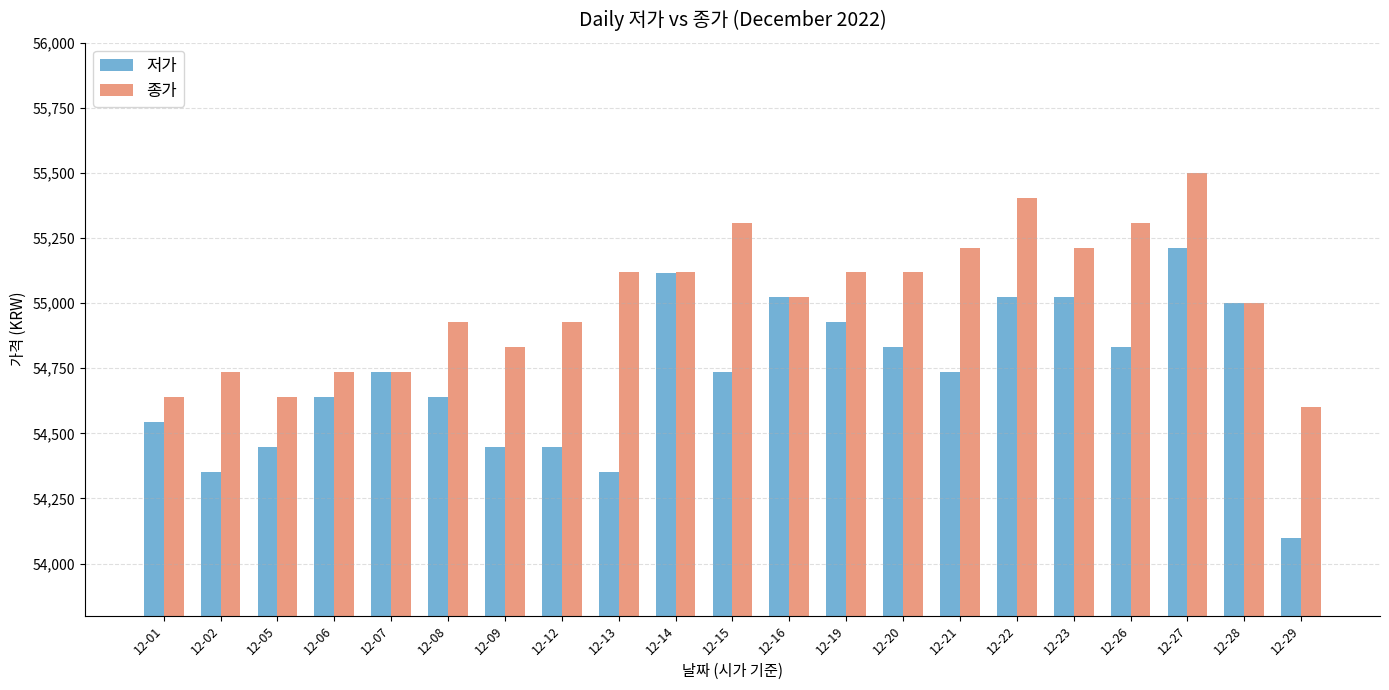

How many data points in 종가 are less than 55022?

10